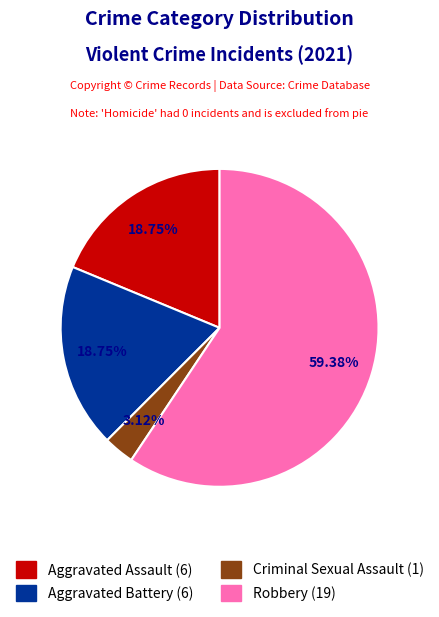

How many slices are in this pie chart?

4